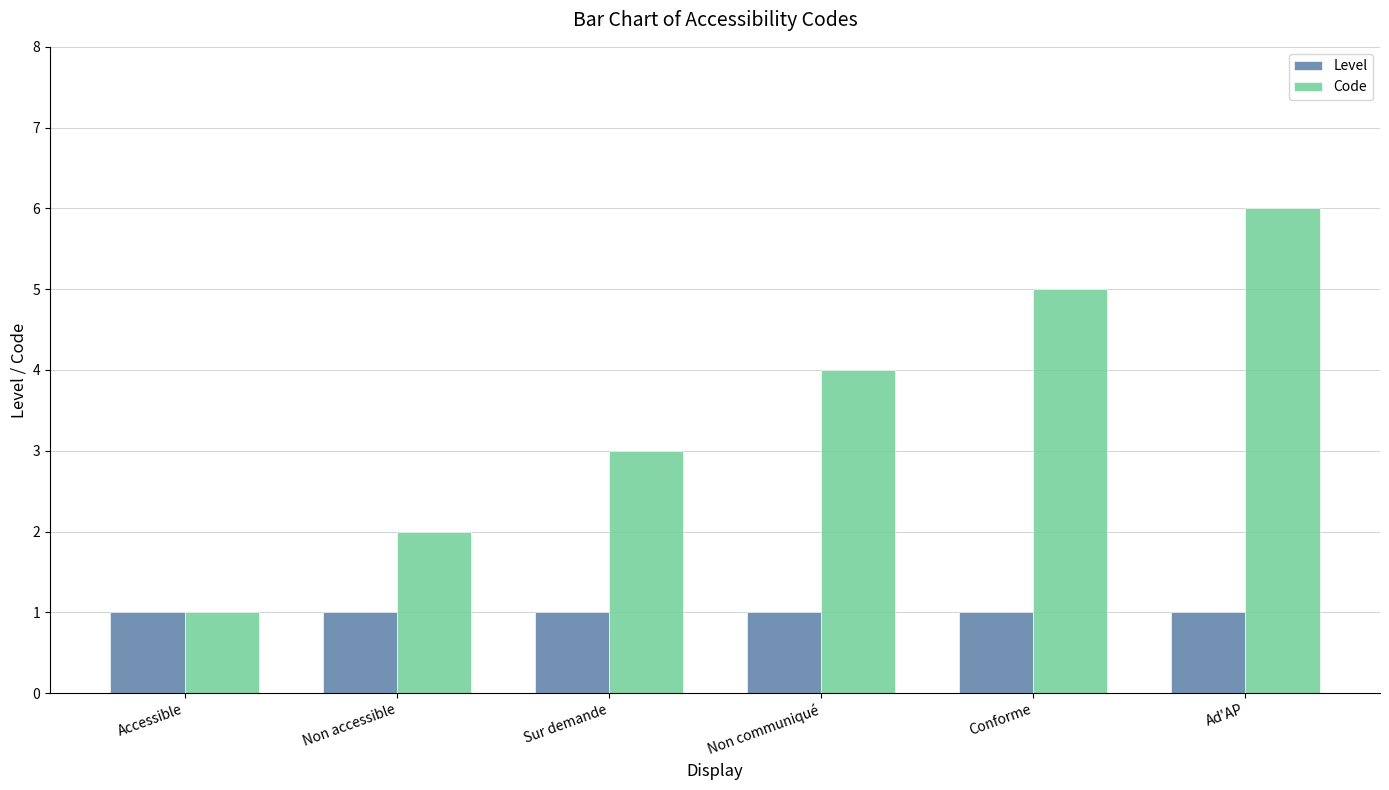

At which category is the sum across all series the highest?

Ad'AP